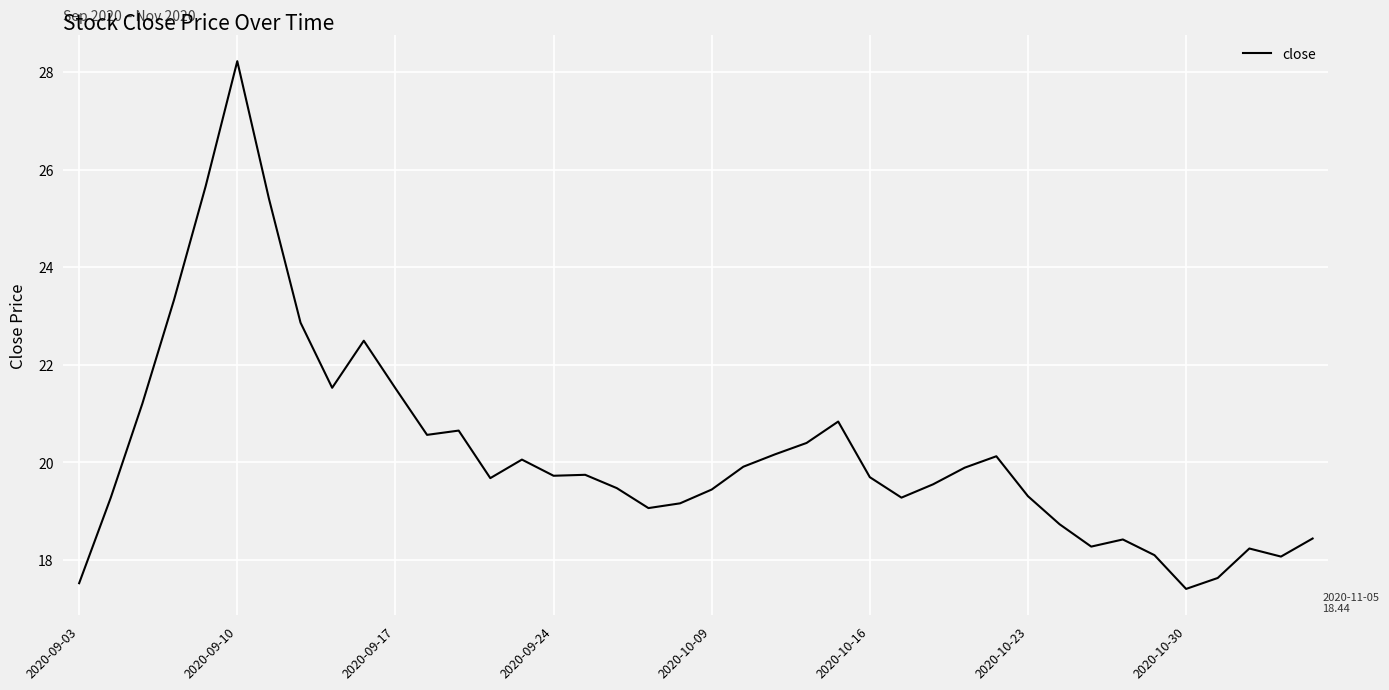

What is the smallest value displayed?

17.4